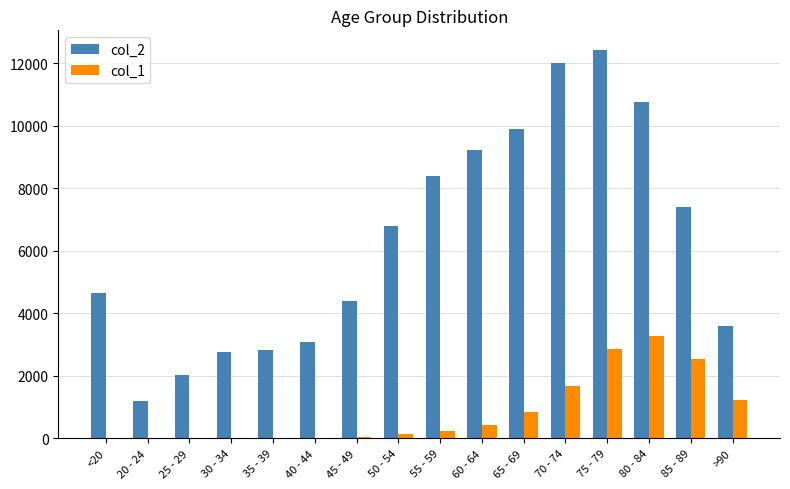

Between 35 - 39 and 40 - 44, which series saw the biggest shift?

col_2